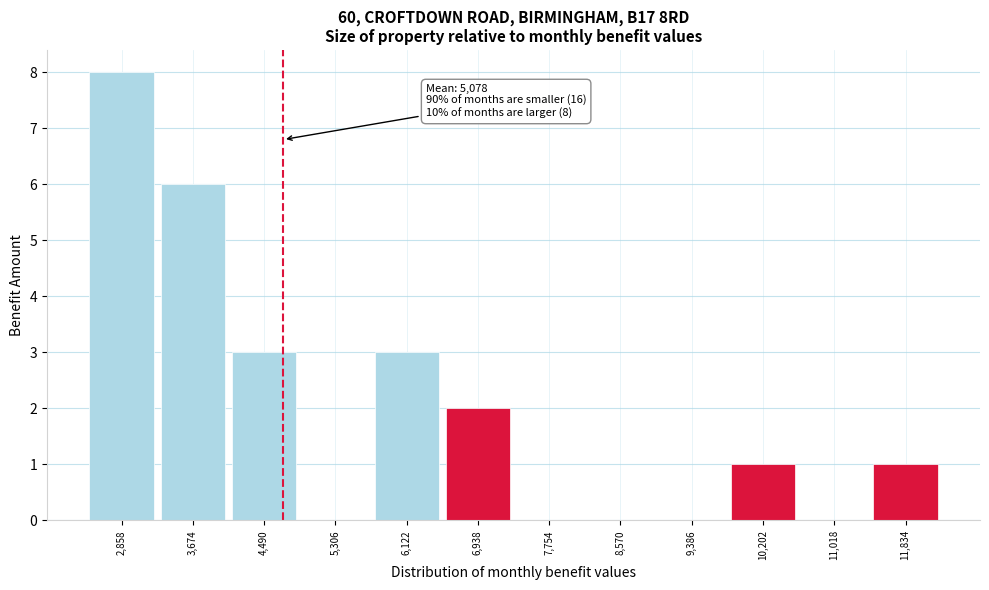

Reading left to right, list all the values displayed in this chart.

2,858=8	3,674=6	4,490=3	5,306=0	6,122=3	6,938=2	7,754=0	8,570=0	9,386=0	10,202=1	11,018=0	11,834=1